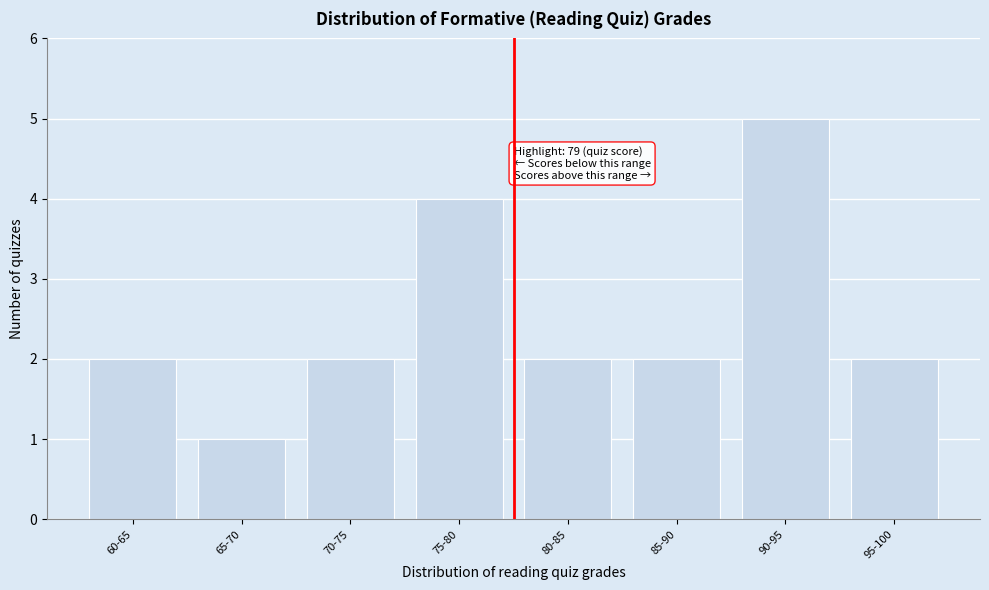

Reading right to left, extract all data points from this chart.

95-100=2	90-95=5	85-90=2	80-85=2	75-80=4	70-75=2	65-70=1	60-65=2